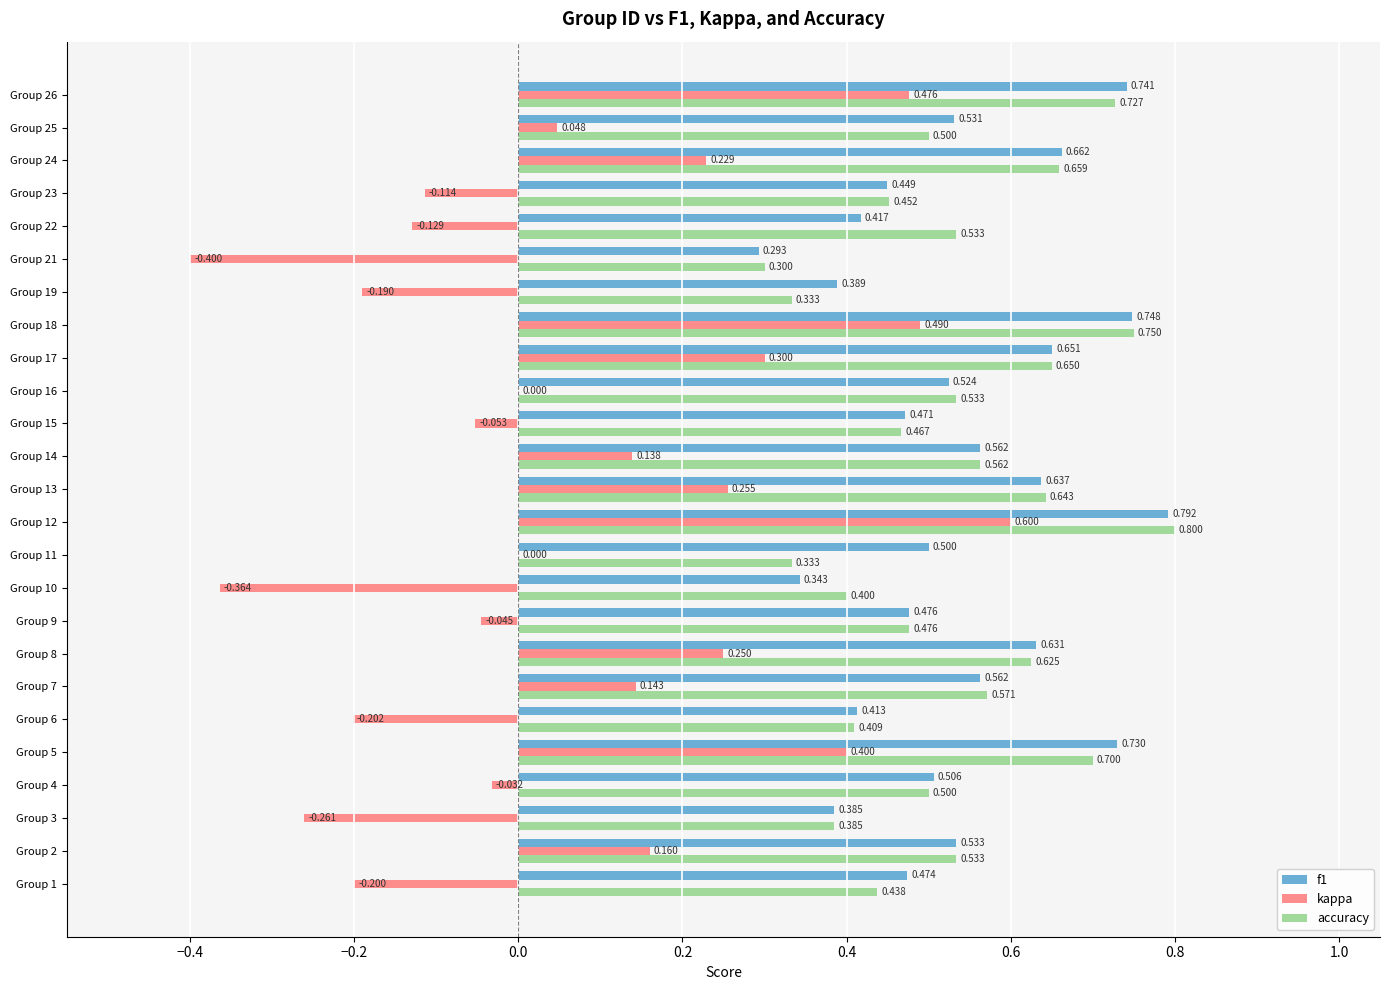

Is the value of kappa at Group 8 greater than the value of f1 at Group 18?

No